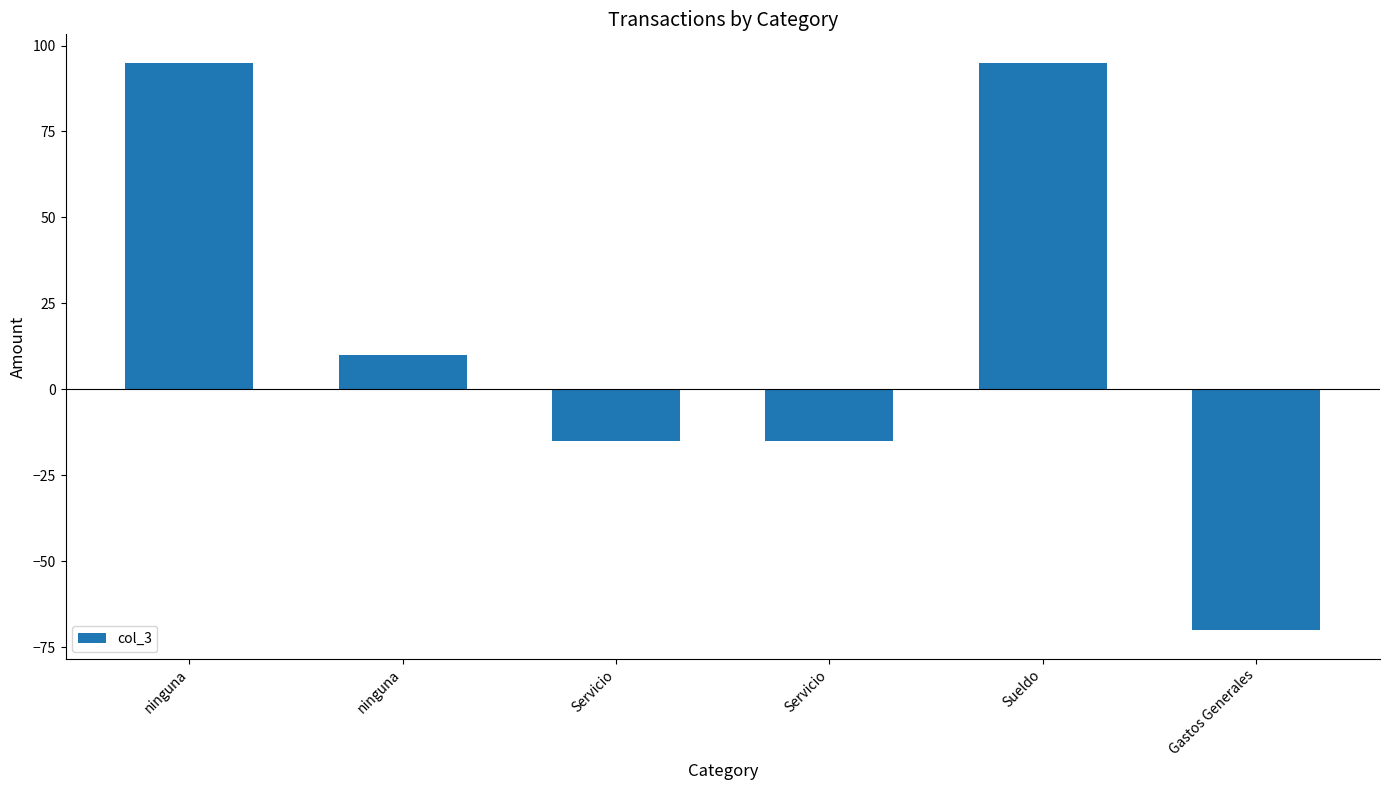

List the labels in order of value, largest first.

ninguna, Sueldo, ninguna, Servicio, Servicio, Gastos Generales